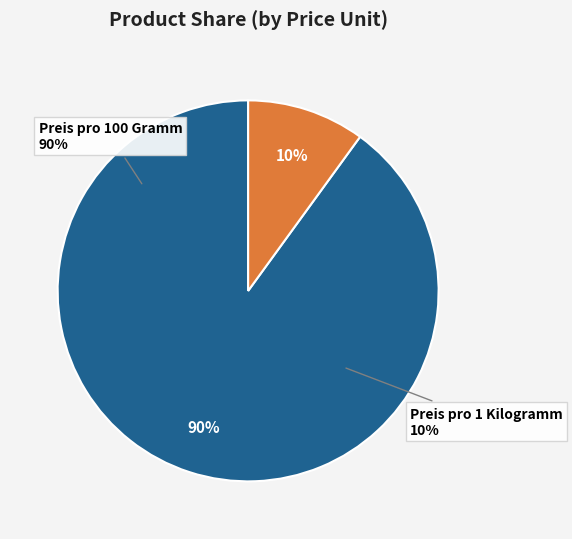

The Preis pro 1 Kilogramm slice represents 5% of the pie. True or false?

False